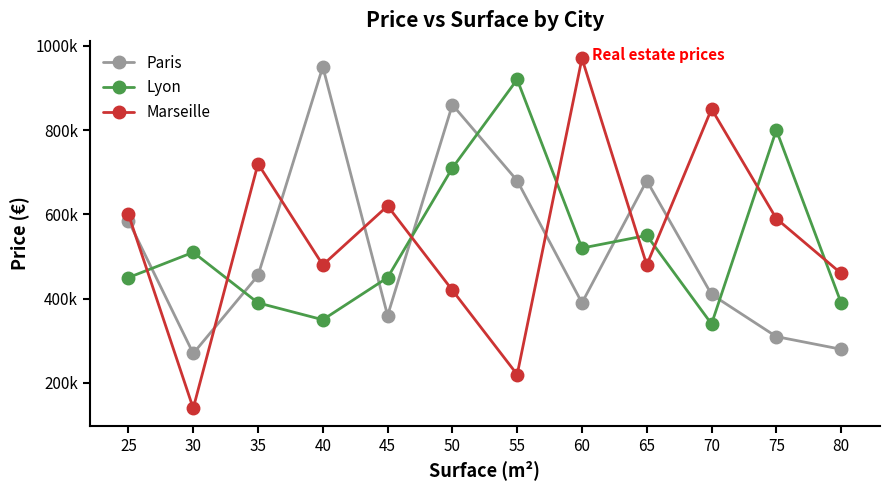

What are all the series names shown in the legend?

Paris, Lyon, Marseille